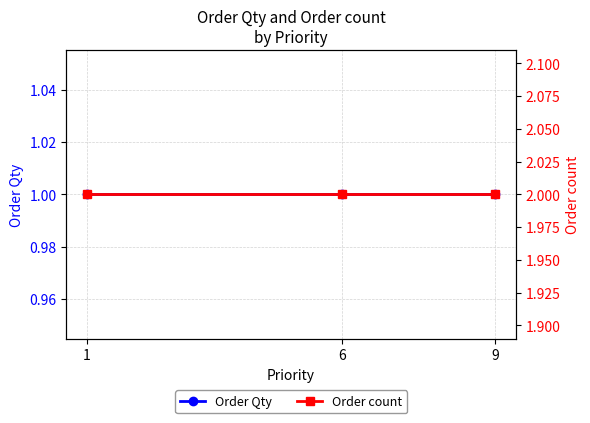

Reading left to right, extract all data points from this chart.

Order Qty: 1	1	1
Order count: 2	2	2